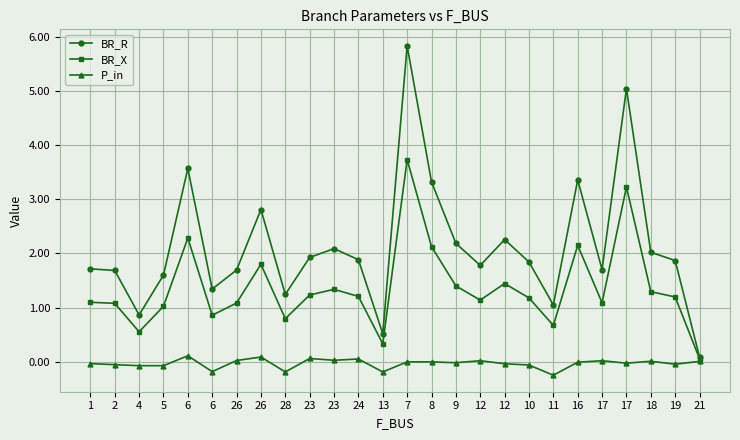

Reading left to right, what are all the values shown in this chart?

BR_R: 1=1.7	2=1.7	4=0.9	5=1.6	6=3.6	6=1.3	26=1.7	26=2.8	28=1.2	23=1.9	23=2.1	24=1.9	13=0.5	7=5.8	8=3.3	9=2.2	12=1.8	12=2.3	10=1.8	11=1.0	16=3.4	17=1.7	17=5.0	18=2.0	19=1.9	21=0.1
BR_X: 1=1.1	2=1.1	4=0.6	5=1.0	6=2.3	6=0.9	26=1.1	26=1.8	28=0.8	23=1.2	23=1.3	24=1.2	13=0.3	7=3.7	8=2.1	9=1.4	12=1.1	12=1.4	10=1.2	11=0.7	16=2.1	17=1.1	17=3.2	18=1.3	19=1.2	21=0.1
P_in: 1=-0.0	2=-0.1	4=-0.1	5=-0.1	6=0.1	6=-0.2	26=0.0	26=0.1	28=-0.2	23=0.1	23=0.0	24=0.1	13=-0.2	7=-0.0	8=-0.0	9=-0.0	12=0.0	12=-0.0	10=-0.1	11=-0.2	16=-0.0	17=0.0	17=-0.0	18=0.0	19=-0.0	21=0.0